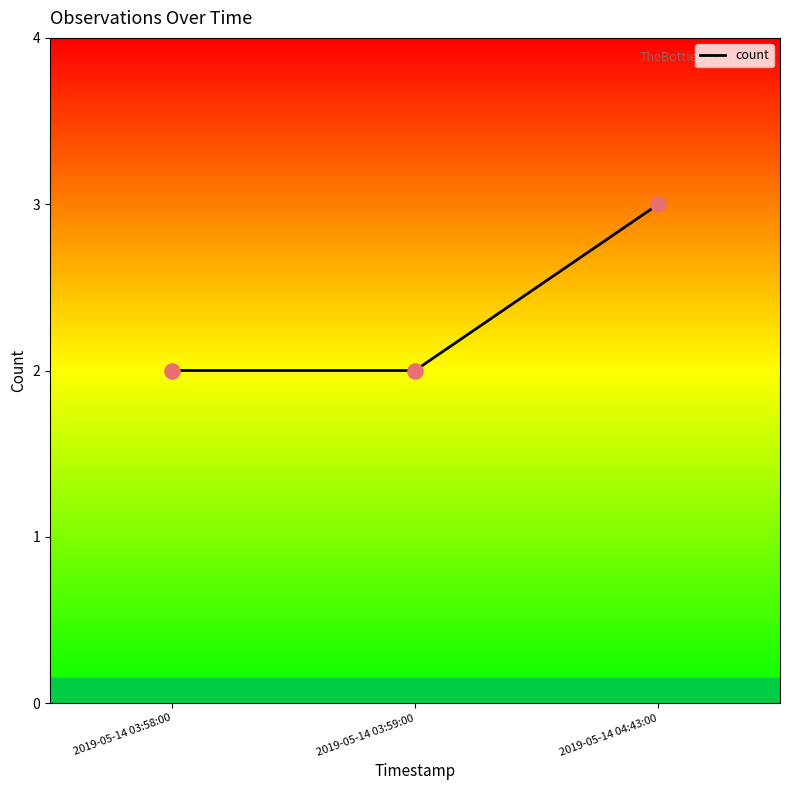

Which has a higher value, 2019-05-14 04:43:00 or 2019-05-14 03:59:00?

2019-05-14 04:43:00